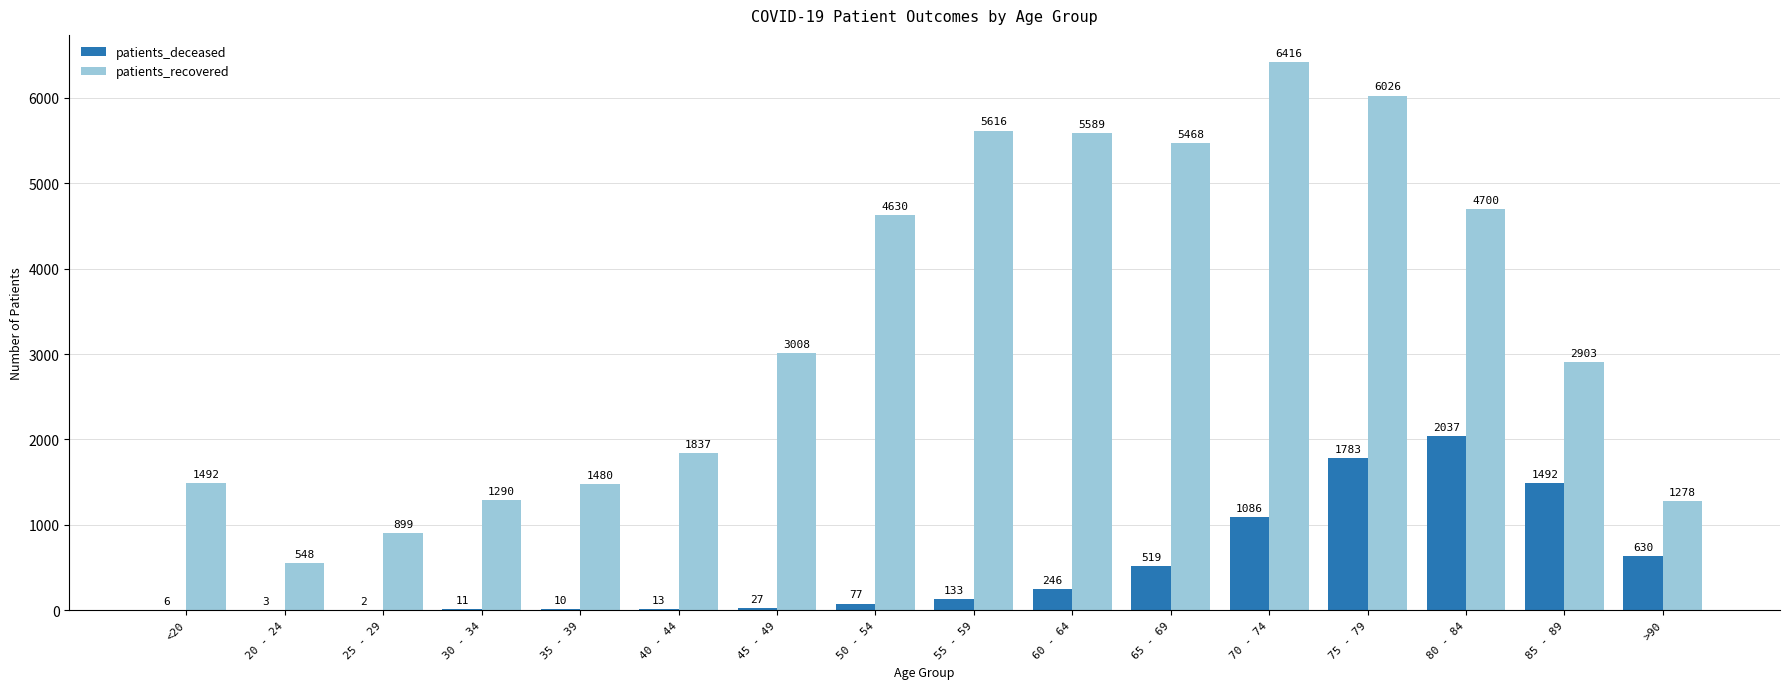

What is the highest value of the patients_recovered series?

6416